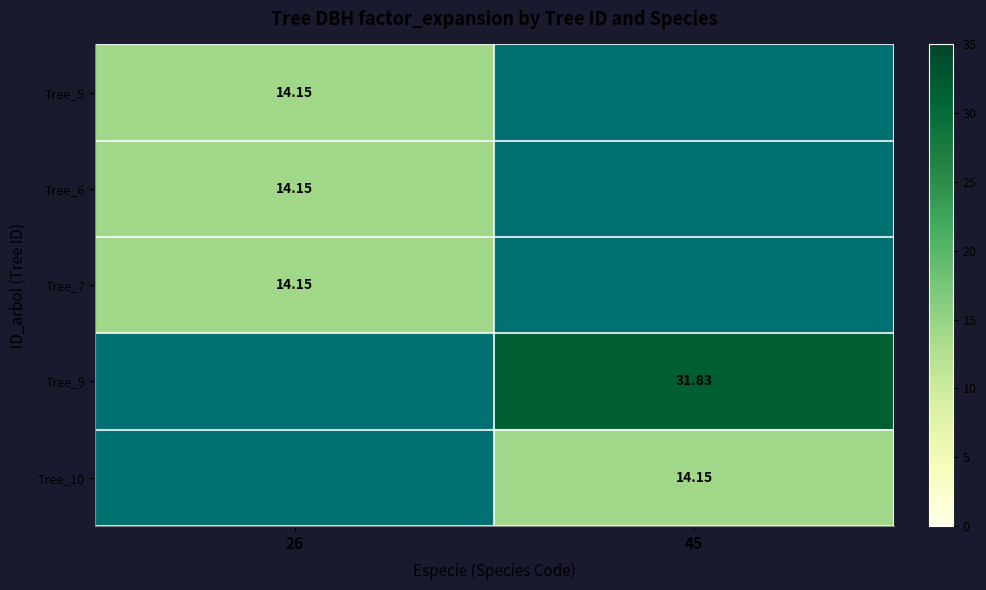

Is the value of Tree_9 at 45 greater than the value of Tree_5 at 26?

Yes